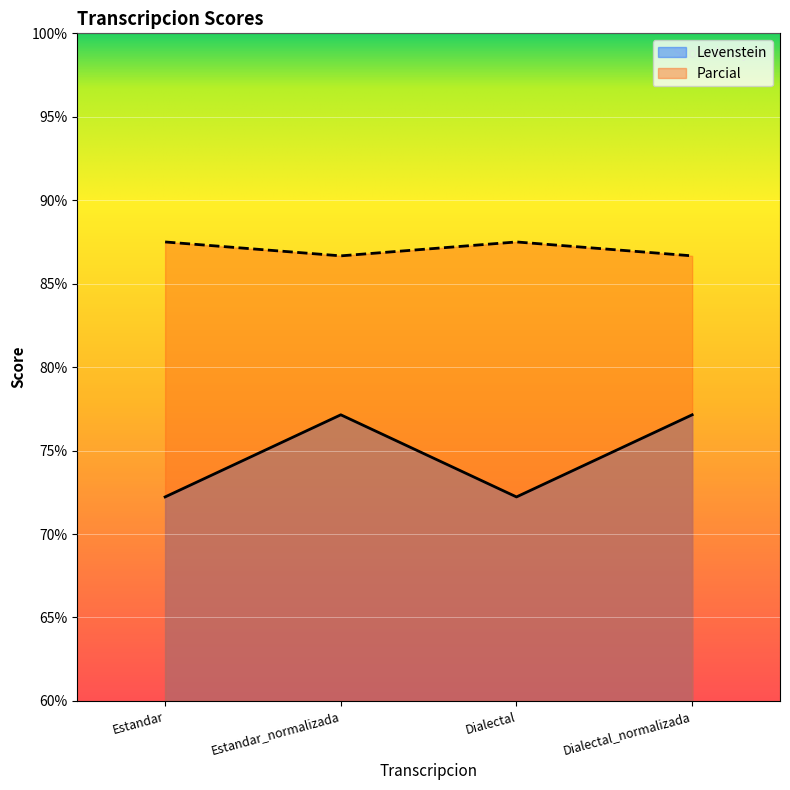

Does the chart display data point markers on the line(s)?

No